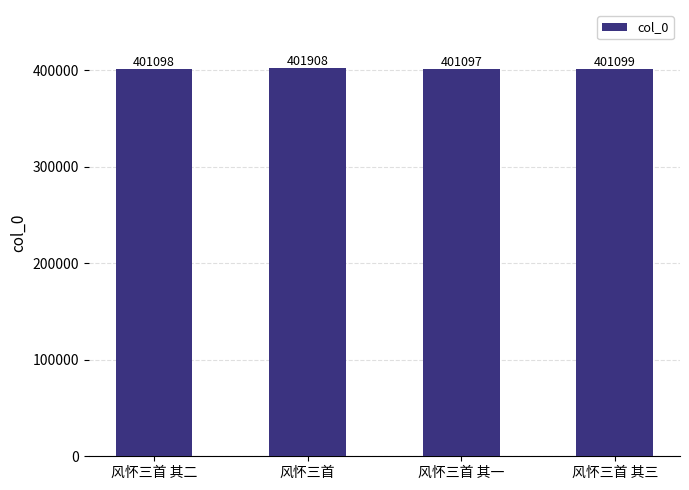

Reading left to right, list all the values displayed in this chart.

风怀三首 其二=401098	风怀三首=401908	风怀三首 其一=401097	风怀三首 其三=401099